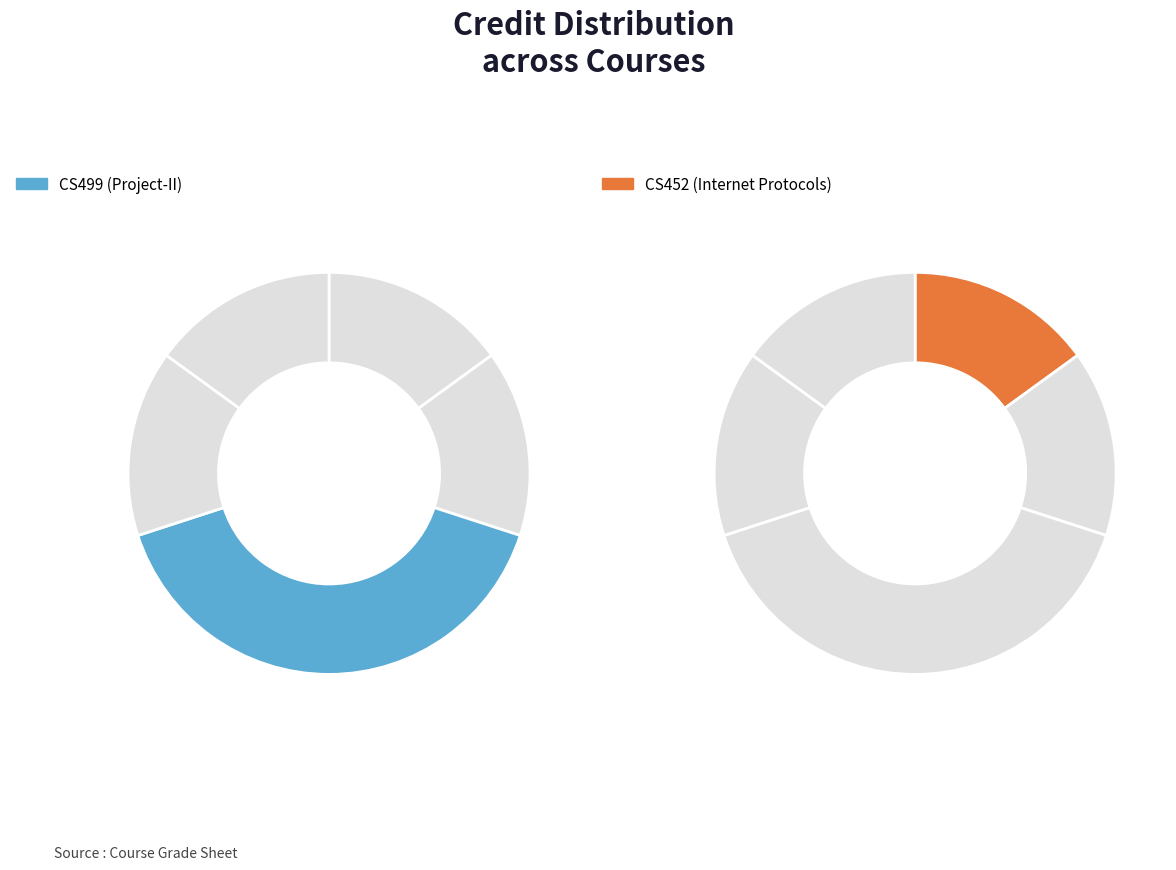

True or false: HS441 accounts for 3% of the total.

False